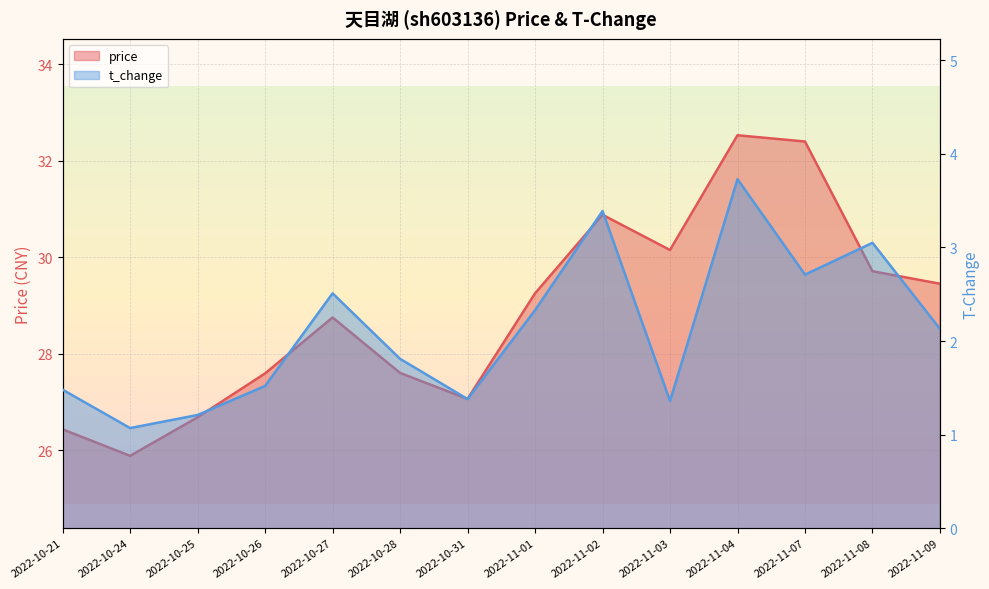

What is the value of the t_change point at the 10th from the left?

1.4